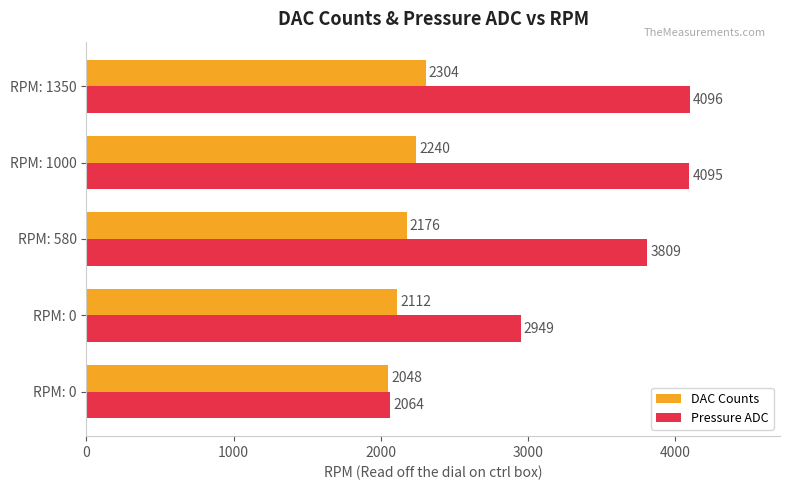

What are all the series names shown in the legend?

DAC Counts, Pressure ADC